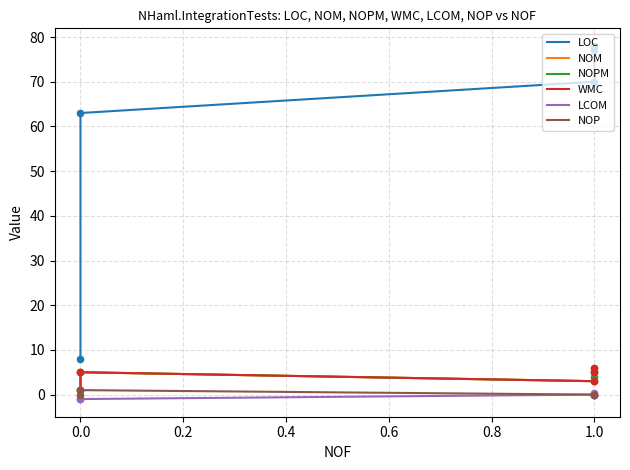

What are all the series names shown in the legend?

LOC, NOM, NOPM, WMC, LCOM, NOP